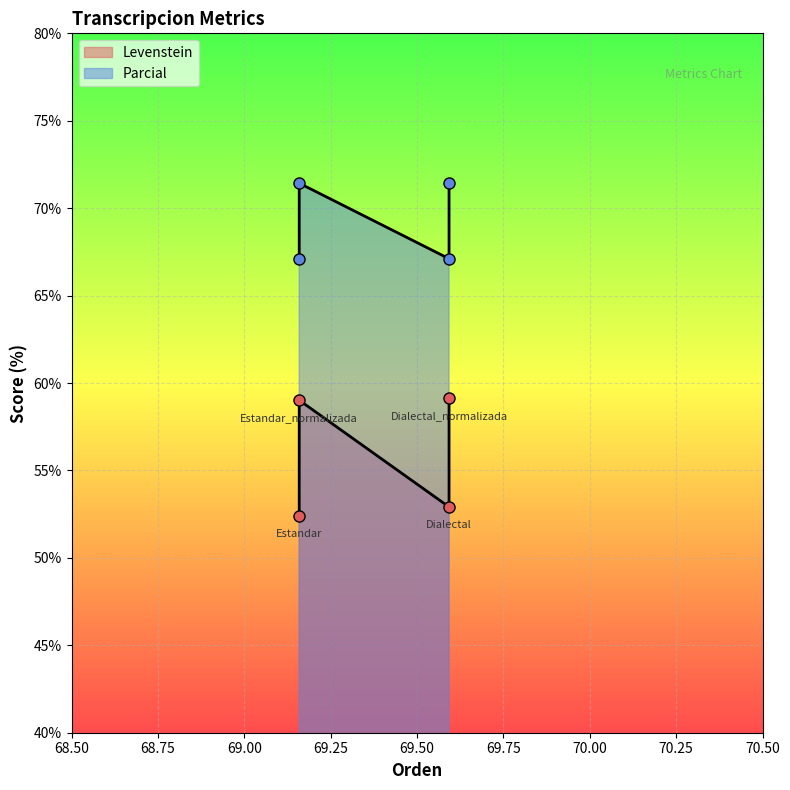

Which has a higher value, Estandar or Dialectal_normalizada?

Dialectal_normalizada